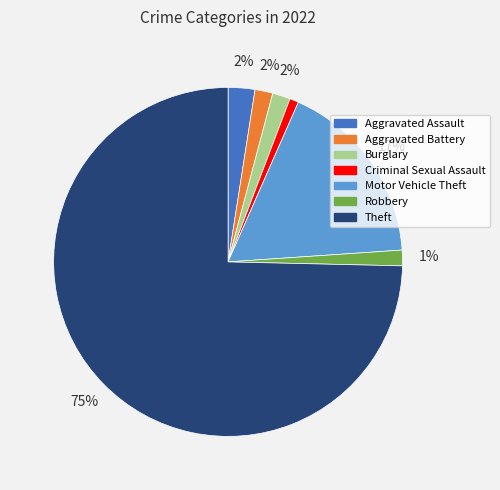

What is the largest slice in the pie chart?

Theft